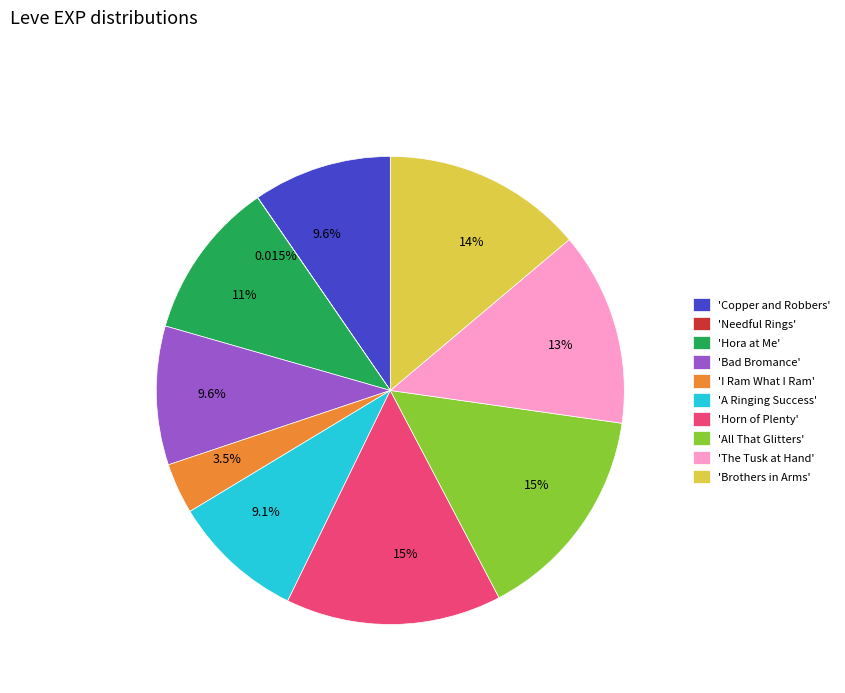

What is the ratio of the value at 'A Ringing Success' to the value at 'Brothers in Arms'?

0.7